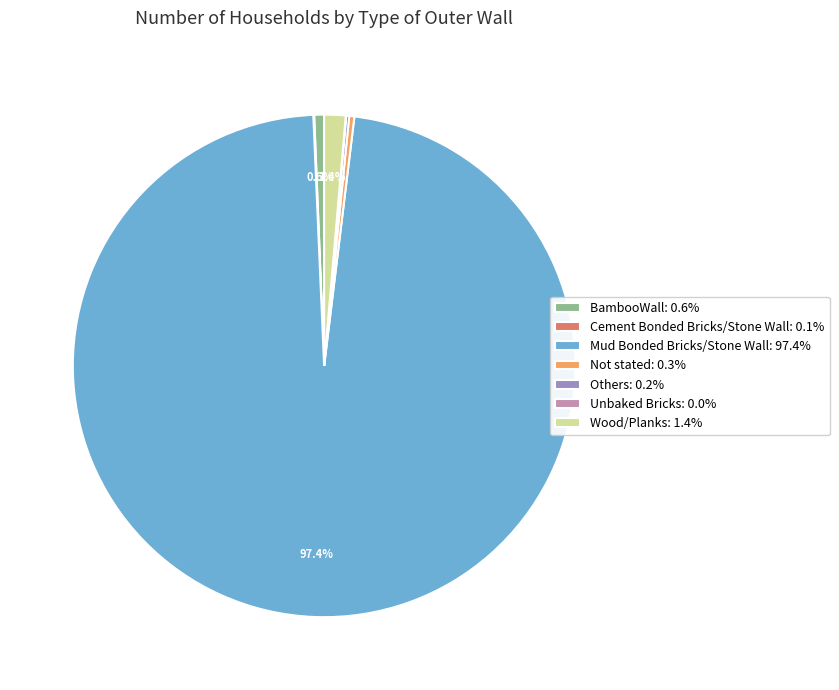

What is the largest slice in the pie chart?

Mud Bonded Bricks/Stone Wall